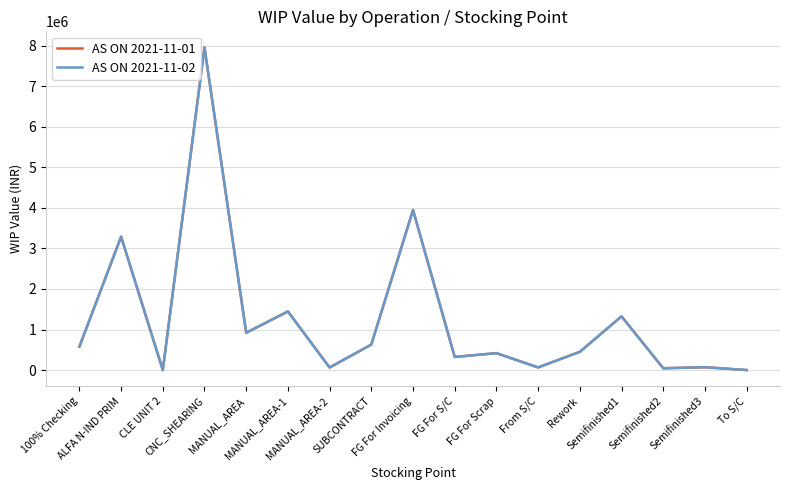

True or false: AS ON 2021-11-01 and AS ON 2021-11-02 cross at least once.

False